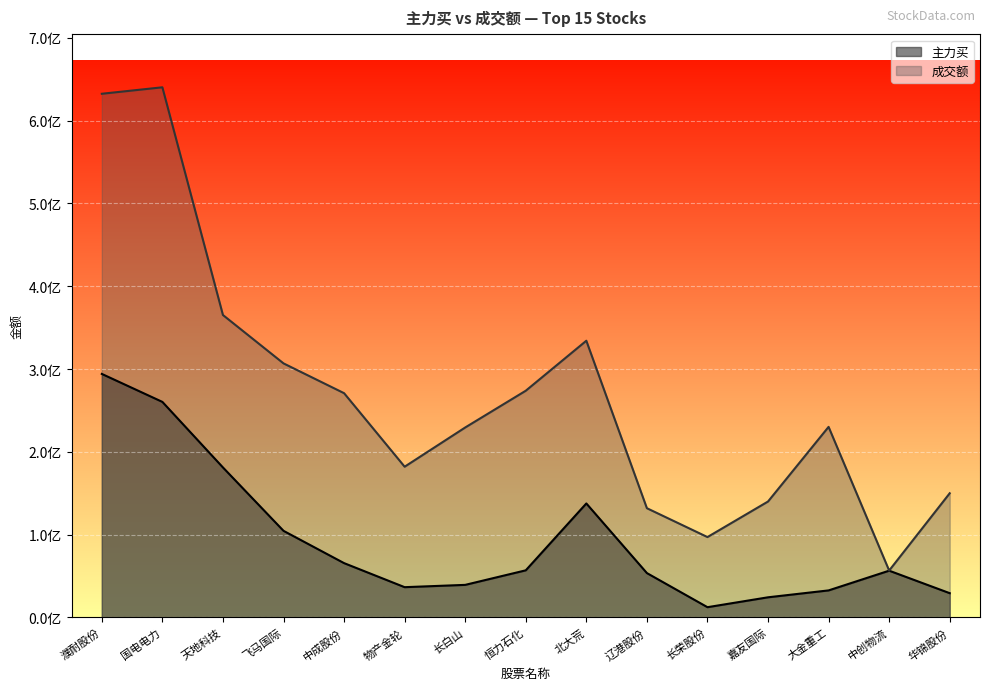

Is it true that 成交额 equals 306789497 at 飞马国际?

True